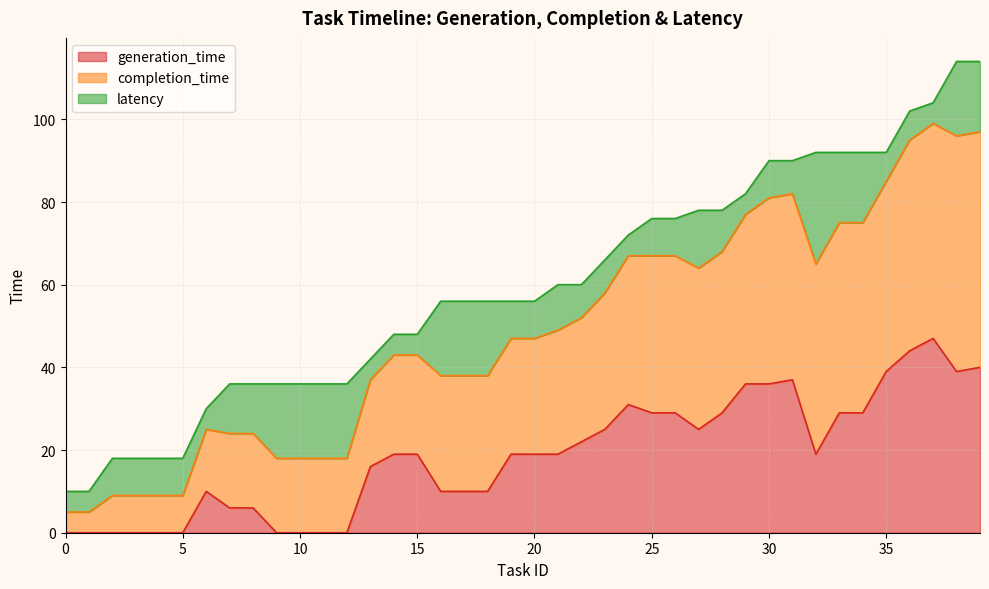

Is the value of completion_time at 5 greater than the value of generation_time at 36?

No